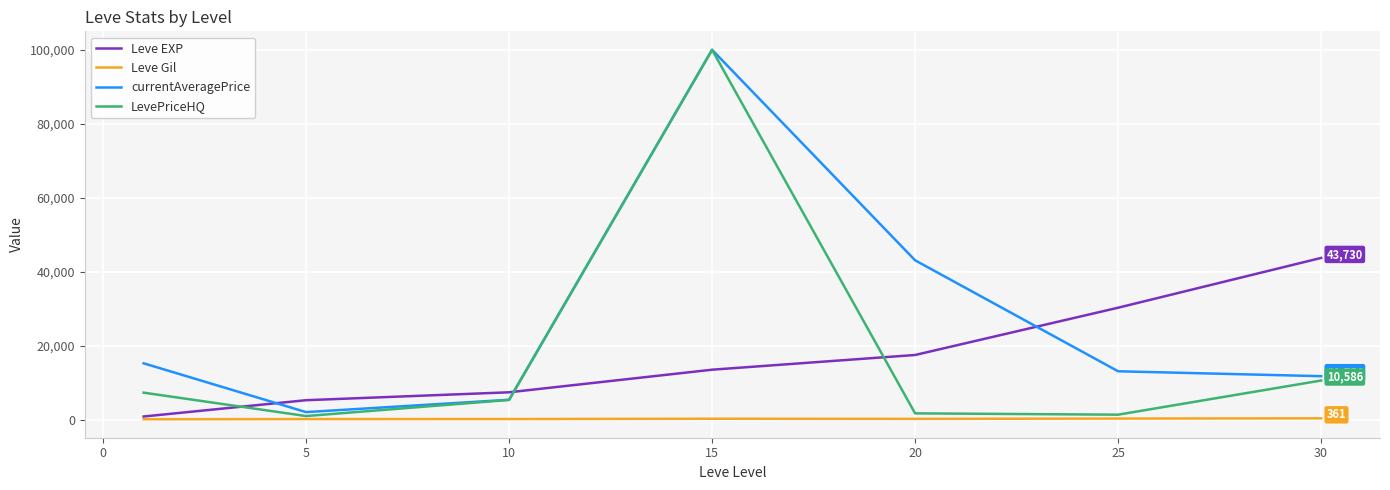

What is the difference between the maximum and minimum values in the Leve Gil series?

248.7